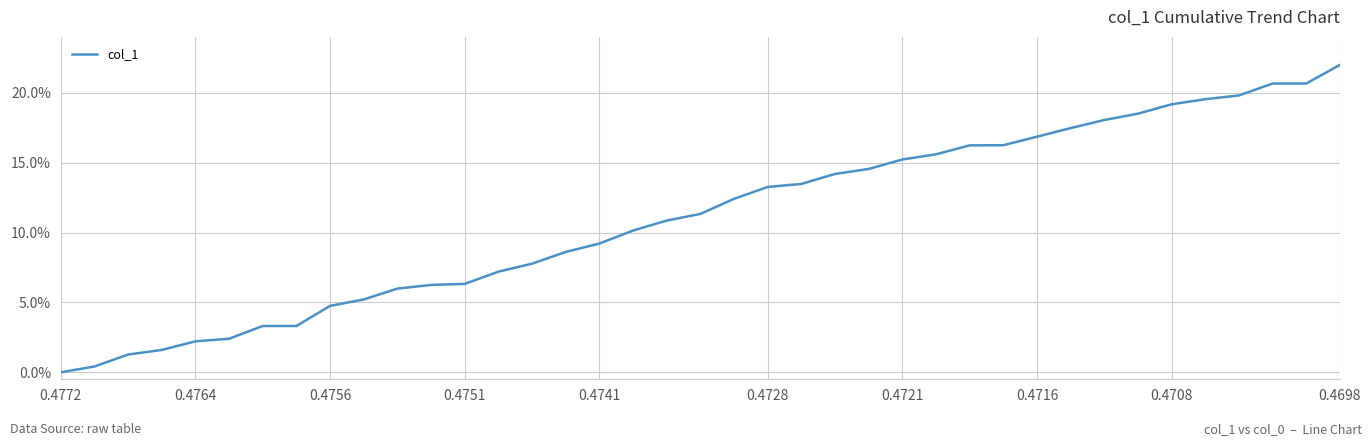

What is the difference between the maximum and minimum values?

22.0